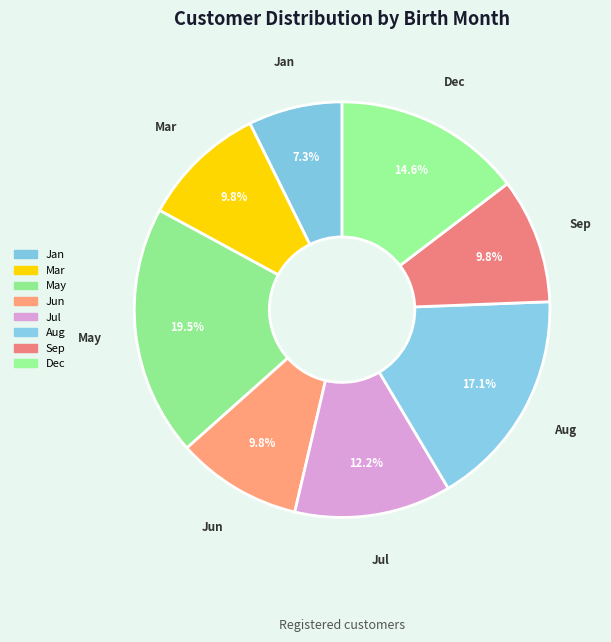

Which slice is the smallest?

Jan